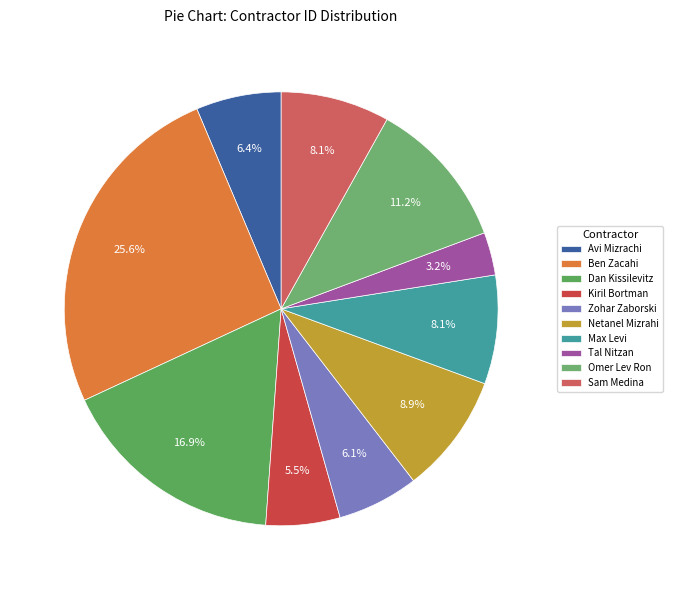

To the nearest percent, what is the combined percentage of Dan Kissilevitz and Zohar Zaborski?

23%